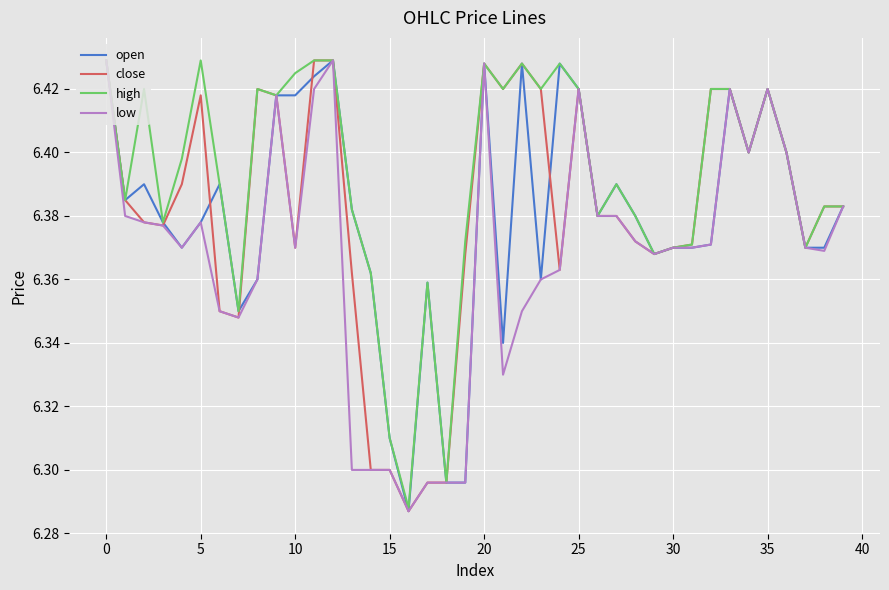

Which series has the largest total across all categories?

high